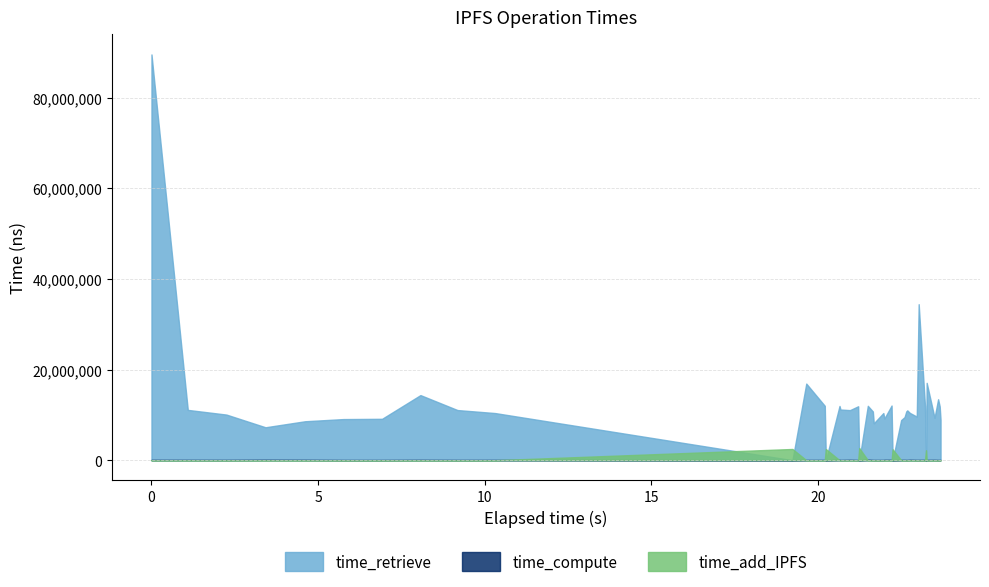

What is the value of the time_compute point at the 32nd from the left?

54430